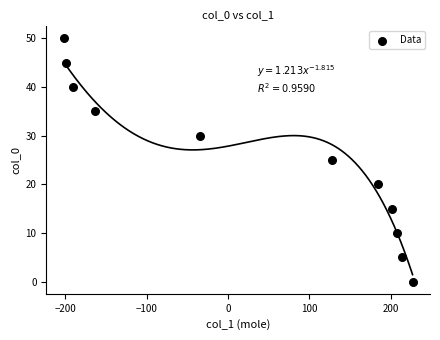

What is the average X value?

34